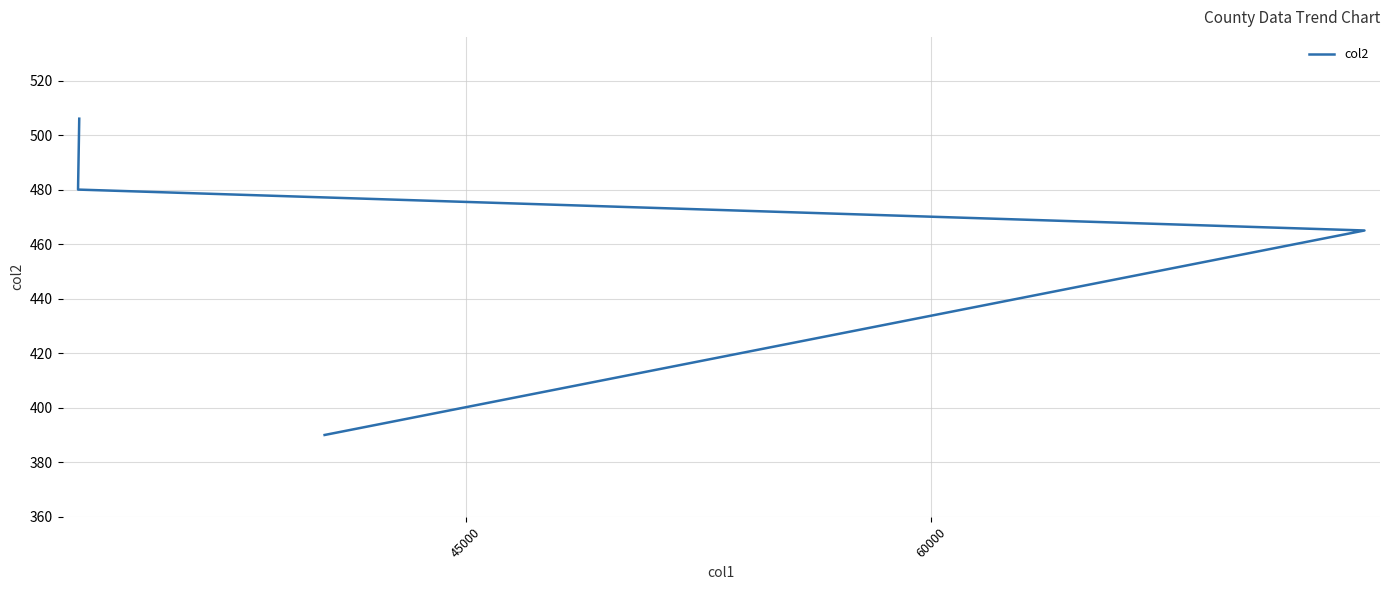

What is the value of the 1st point from the left?

506